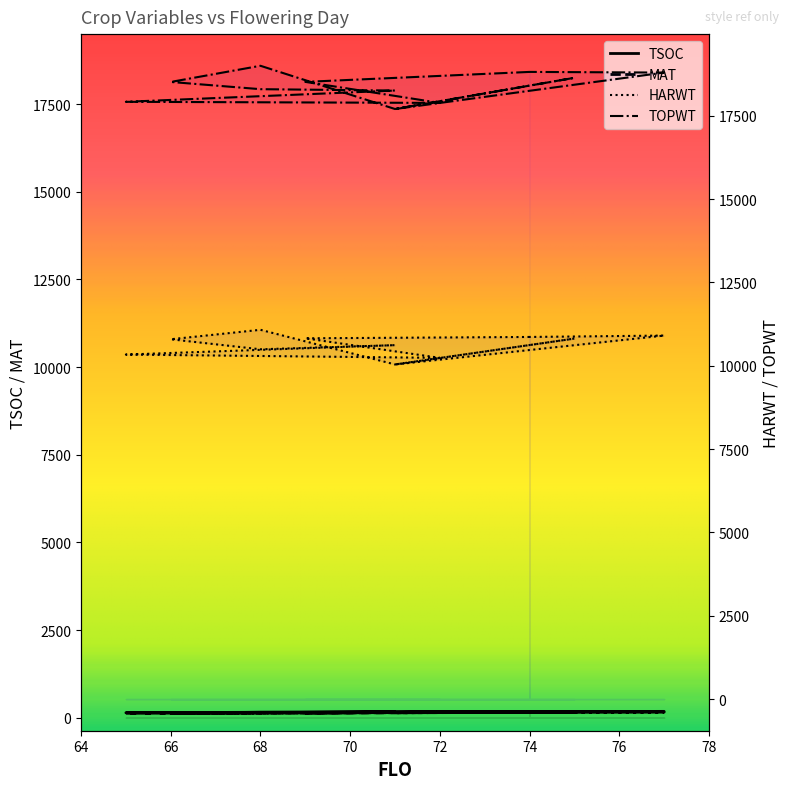

What is the label of the 1st point from the right?

74